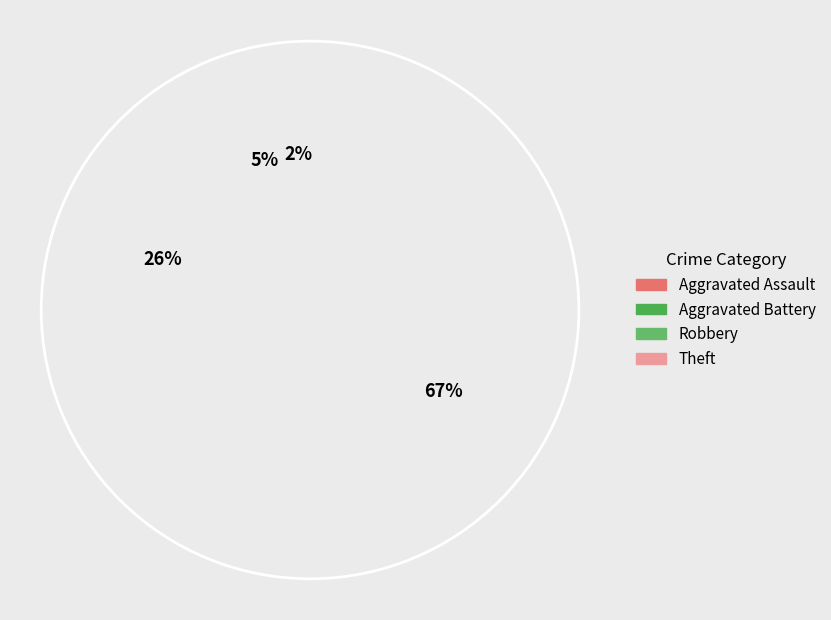

To the nearest percent, what is the combined percentage of Robbery and Theft?

93%